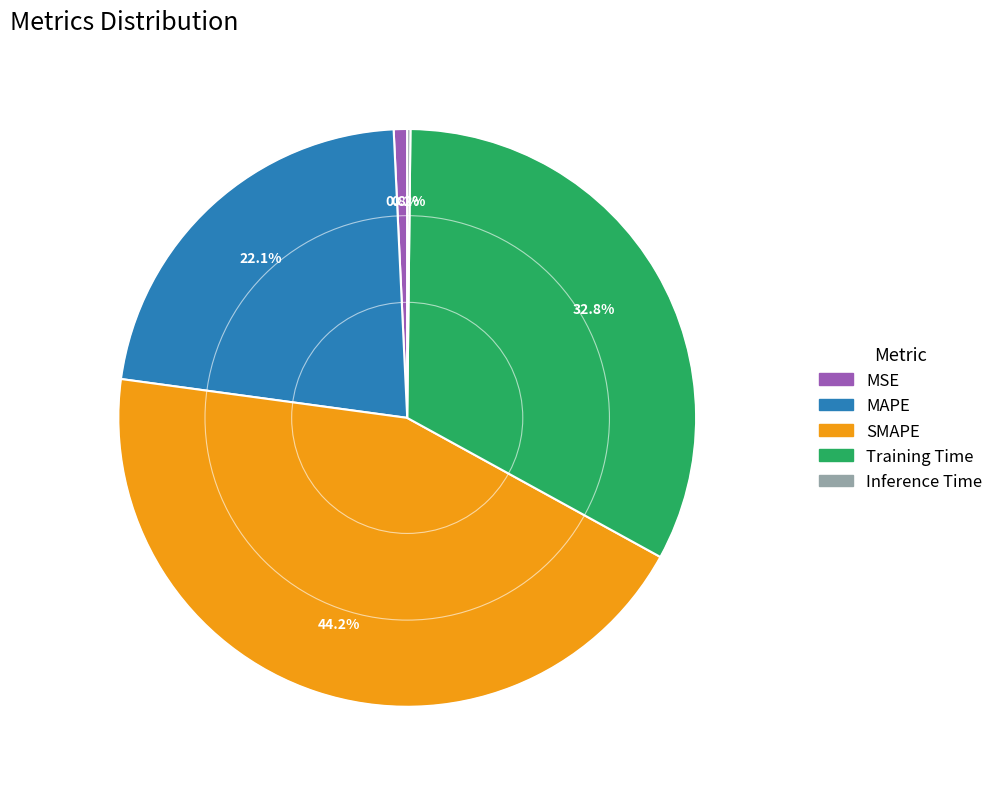

What portion of the pie excludes SMAPE?

55.8%